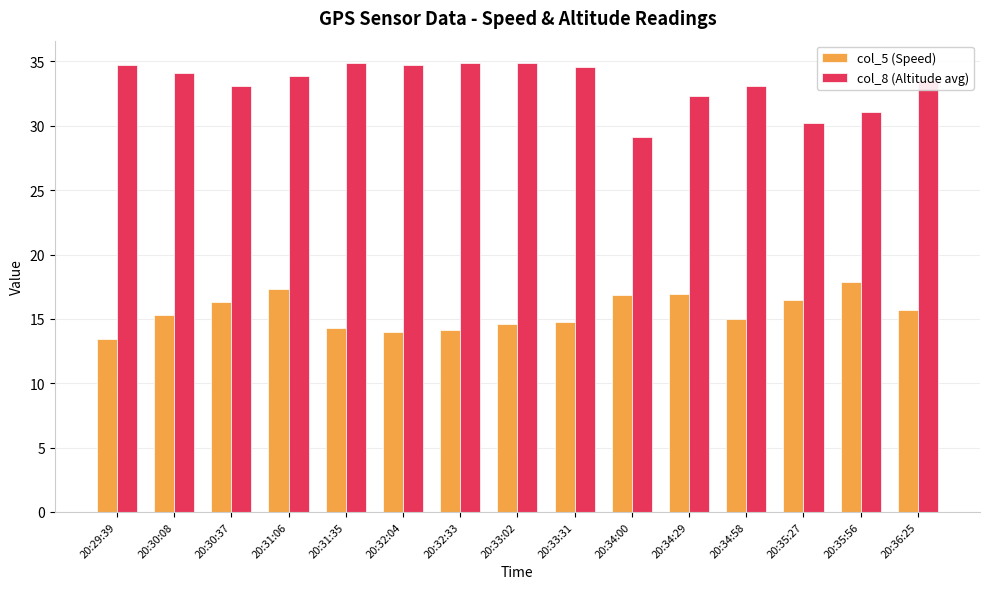

What is the total value across all series at 20:31:35?

49.2